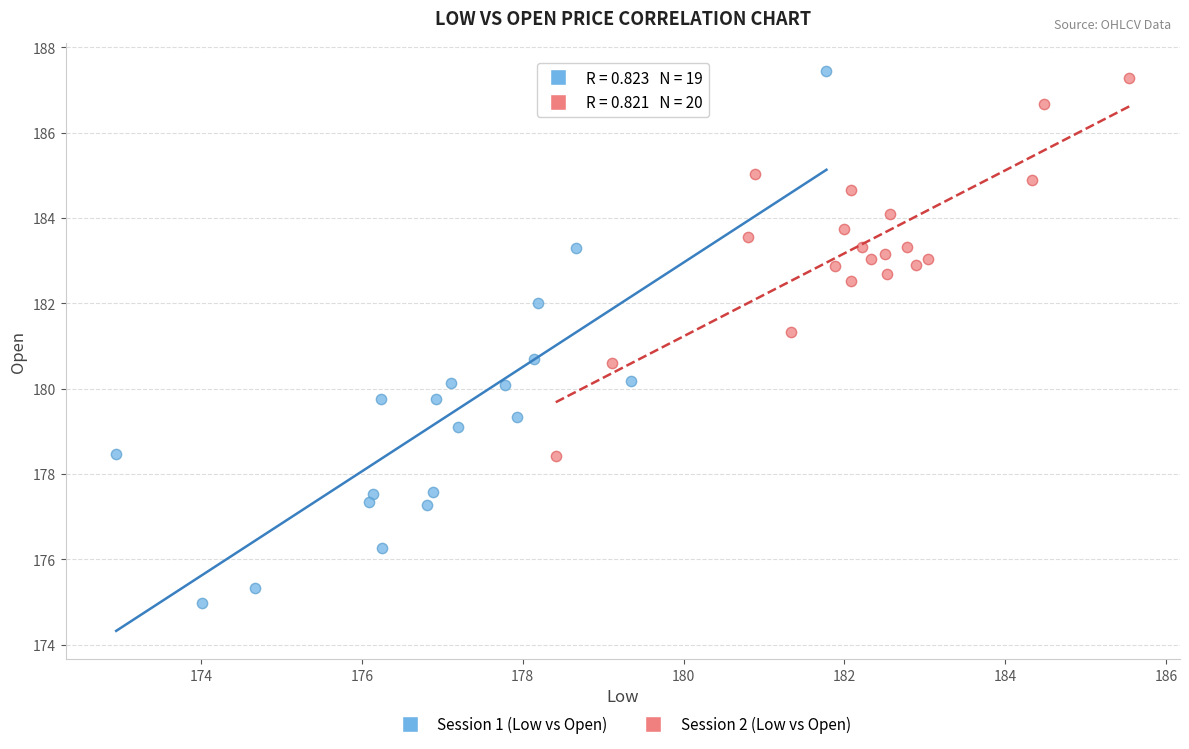

Which series contains the lowest Y value?

Session 1 (Low vs Open)